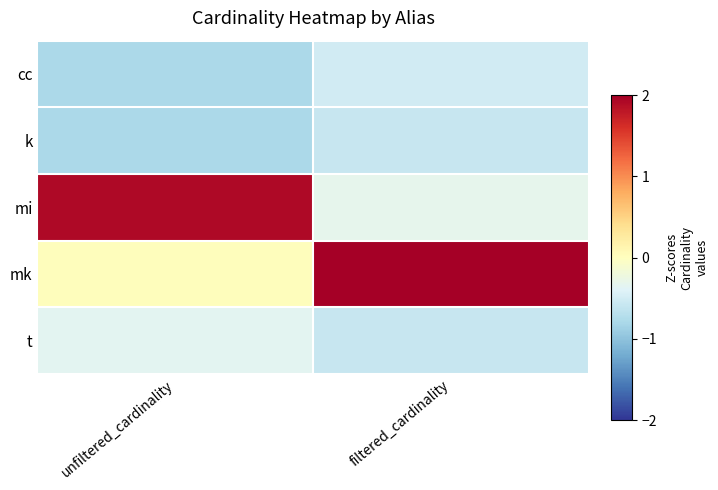

At which category does the chart reach its minimum across all series?

unfiltered_cardinality